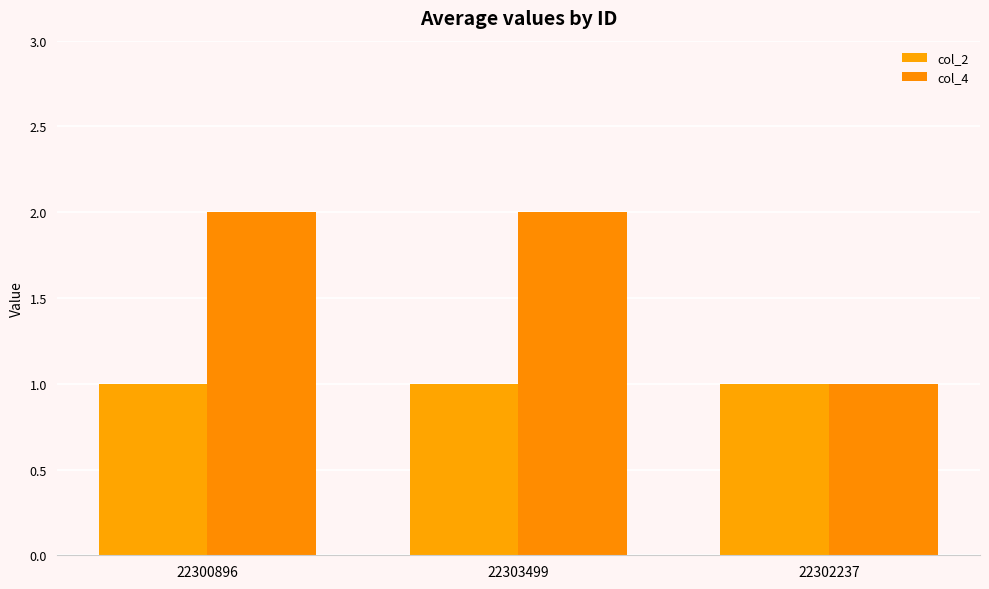

What is the total value across all series at 22303499?

3